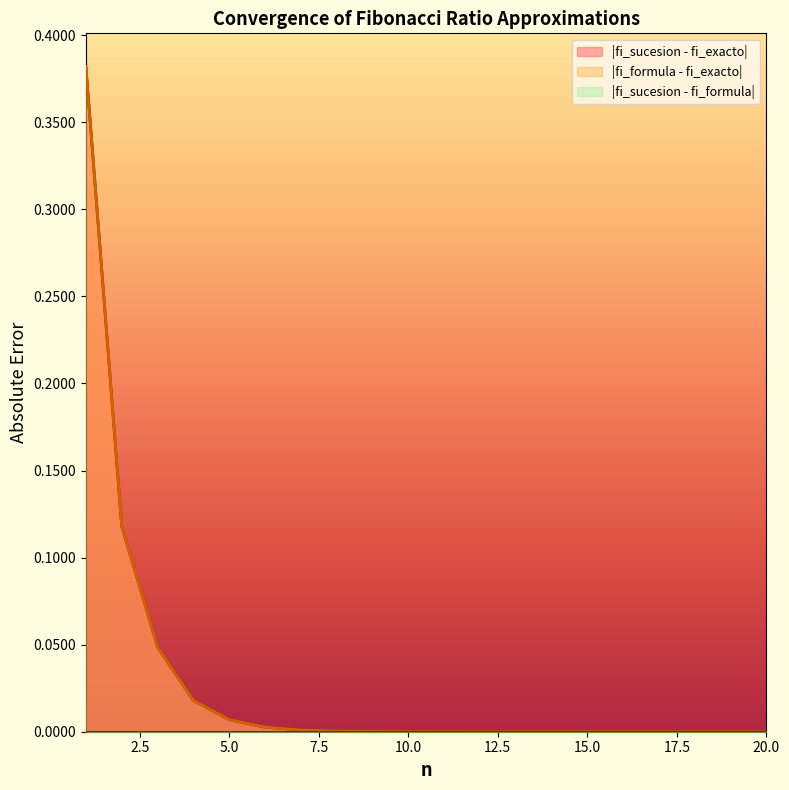

The value of |fi_formula - fi_exacto| at 10 is 0.0. True or false?

False